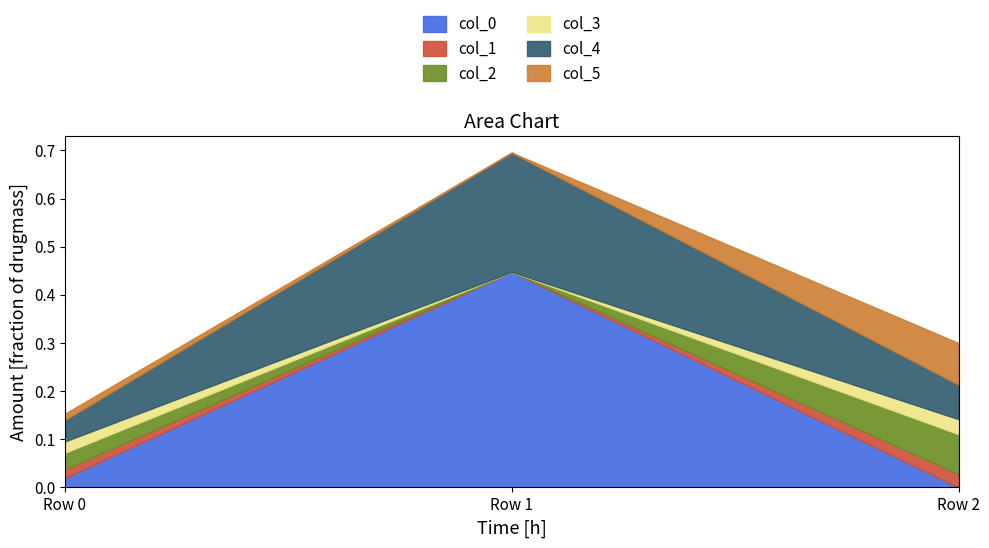

True or false: col_3 has a value of 0.0 at Row 2.

True